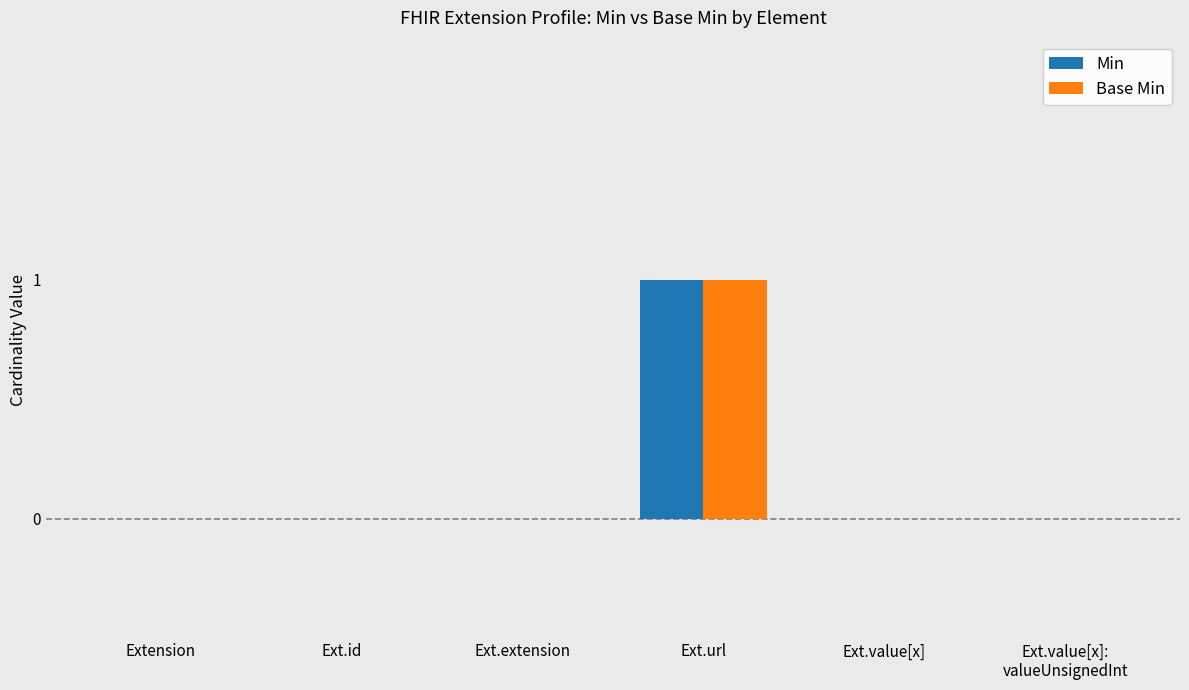

Is the value of Min at Ext.url greater than the value of Base Min at Ext.extension?

Yes